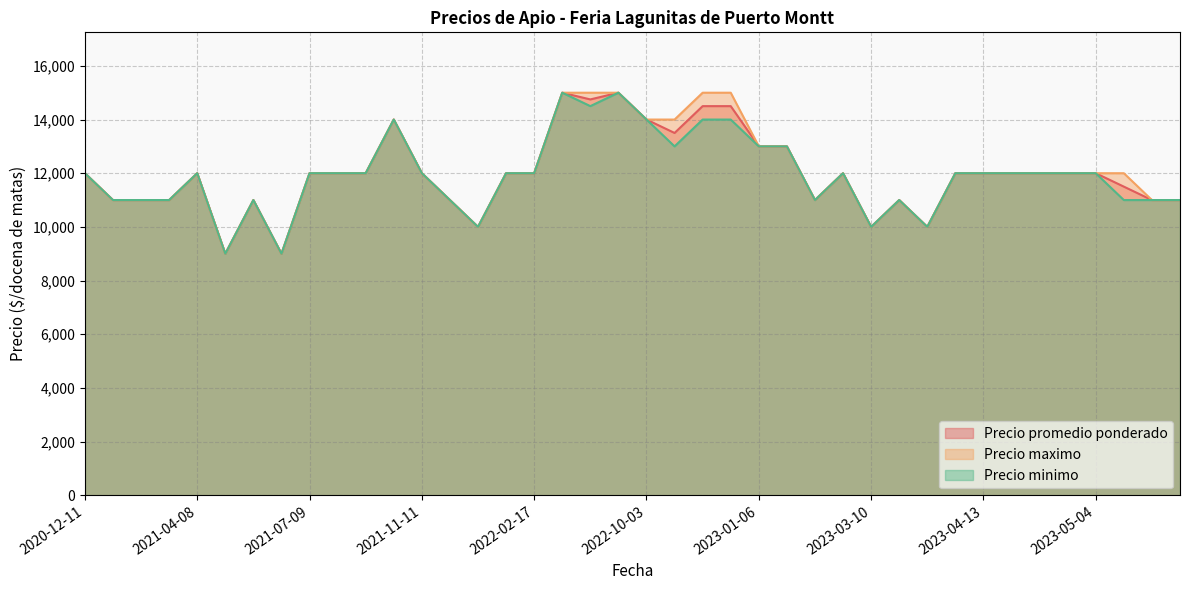

Does the chart display data point markers on the line(s)?

No